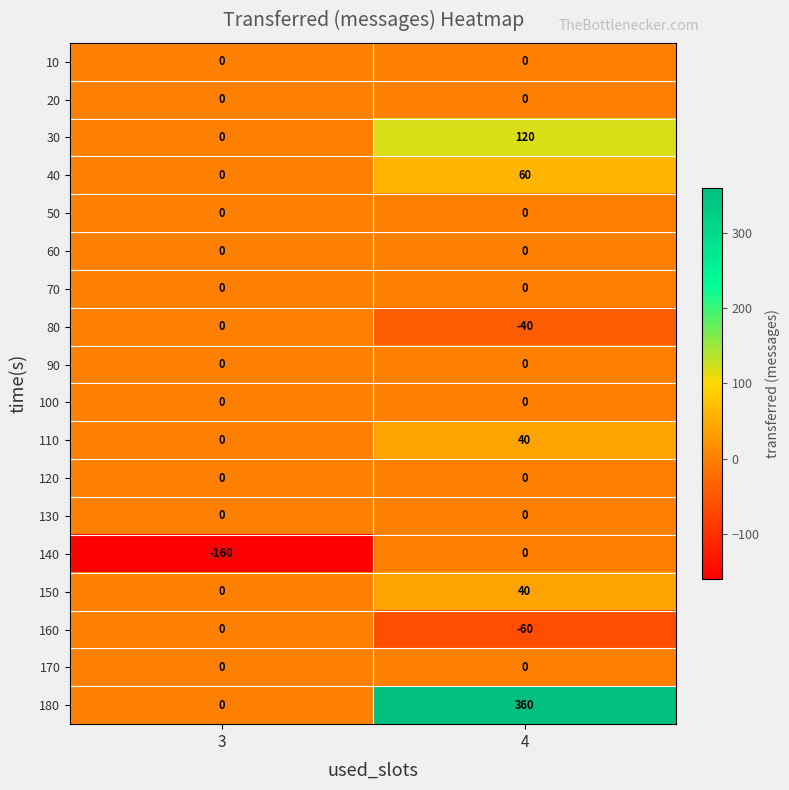

Which series has the widest spread of values?

180